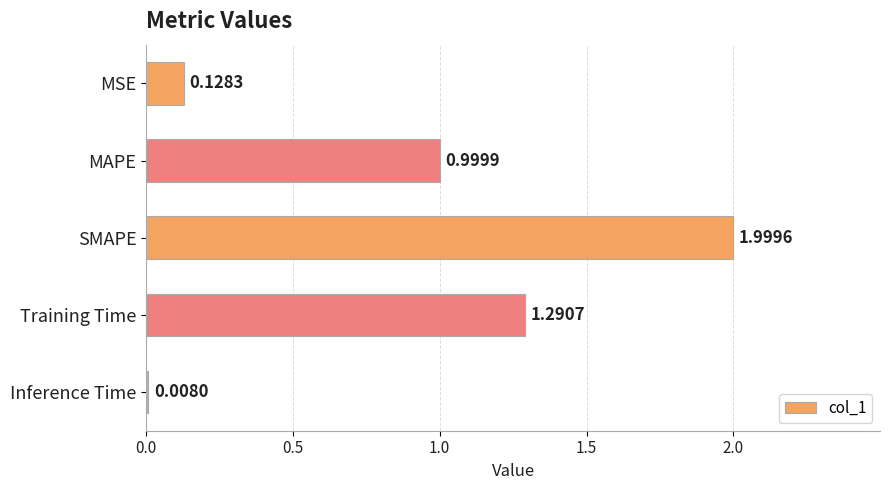

Which has a higher value, Training Time or SMAPE?

SMAPE